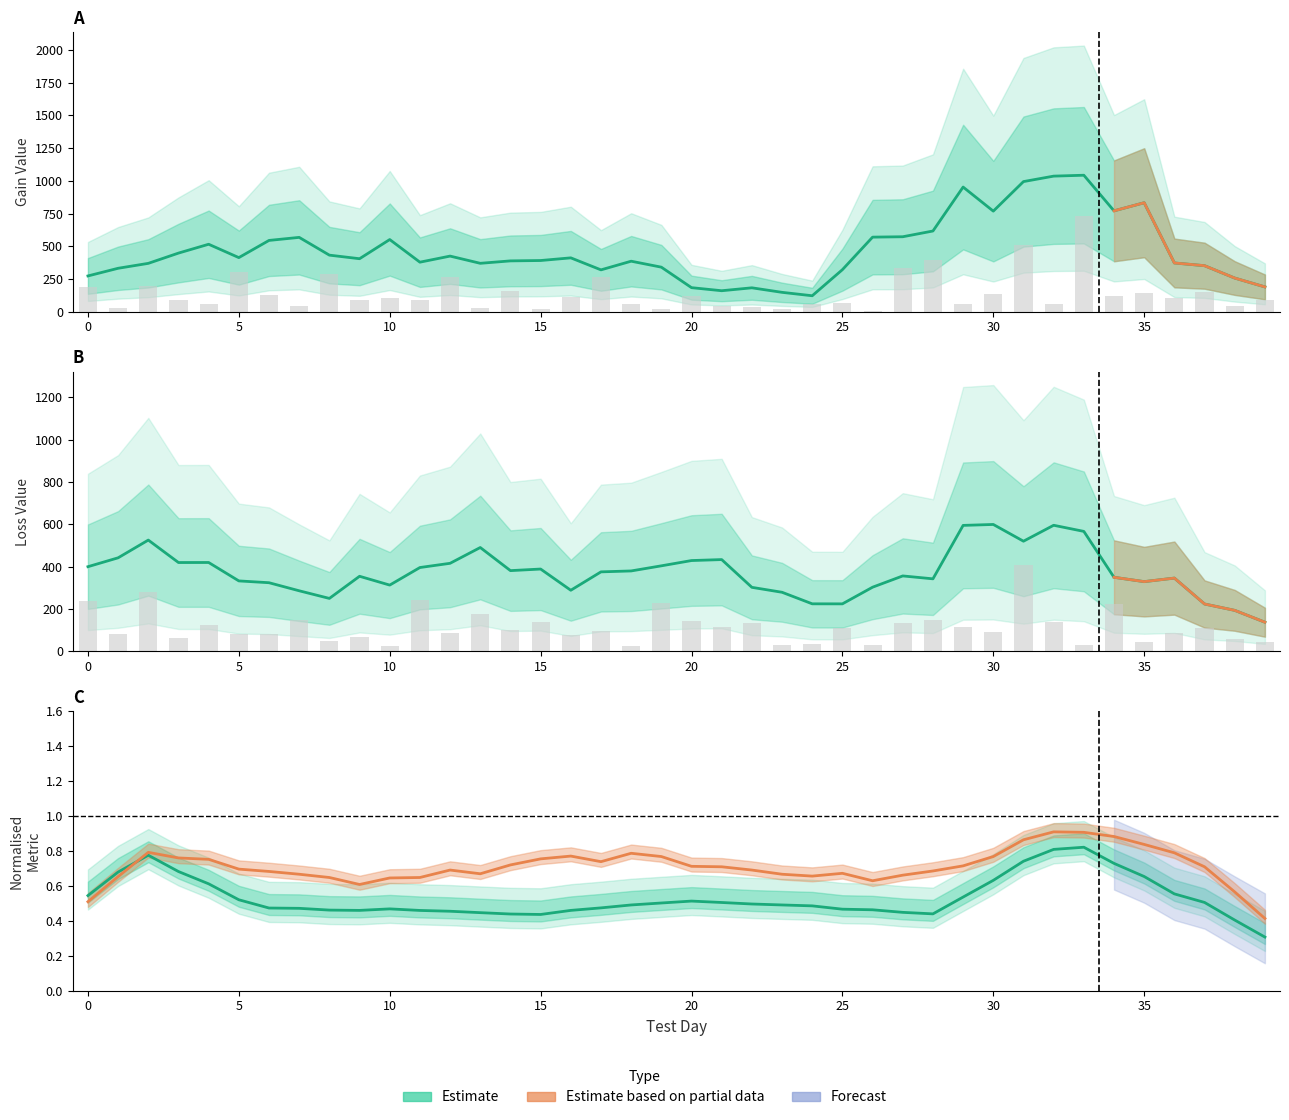

Reading right to left, transcribe all the data shown in this chart.

gain_value: 189.4	256.9	351.4	372.3	832.4	770.3	1042.4	1035.6	993.9	768.1	952.0	616.4	572.5	569.6	321.1	121.8	147.9	182.5	160.2	183.7	340.2	385.8	319.6	411.3	390.9	388.2	369.6	424.8	378.3	551.2	404.7	432.0	567.7	544.4	413.2	515.2	447.7	369.3	331.7	273.2
loss_value: 137.0	192.9	223.0	345.4	328.7	349.2	566.2	595.1	519.8	598.9	594.5	342.0	355.7	302.4	223.7	223.8	278.4	301.8	432.9	428.4	403.4	379.2	374.9	288.0	388.2	380.7	490.0	415.3	395.4	312.4	354.0	249.4	285.5	323.6	332.1	419.2	419.0	525.1	441.3	399.3
prio1_true_neg (norm): 0.3	0.4	0.5	0.6	0.7	0.7	0.8	0.8	0.7	0.6	0.5	0.4	0.4	0.5	0.5	0.5	0.5	0.5	0.5	0.5	0.5	0.5	0.5	0.5	0.4	0.4	0.4	0.5	0.5	0.5	0.5	0.5	0.5	0.5	0.5	0.6	0.7	0.8	0.7	0.5
prio1_false_positive (norm): 0.4	0.6	0.7	0.8	0.8	0.9	0.9	0.9	0.9	0.8	0.7	0.7	0.7	0.6	0.7	0.7	0.7	0.7	0.7	0.7	0.8	0.8	0.7	0.8	0.8	0.7	0.7	0.7	0.6	0.6	0.6	0.6	0.7	0.7	0.7	0.8	0.8	0.8	0.7	0.5